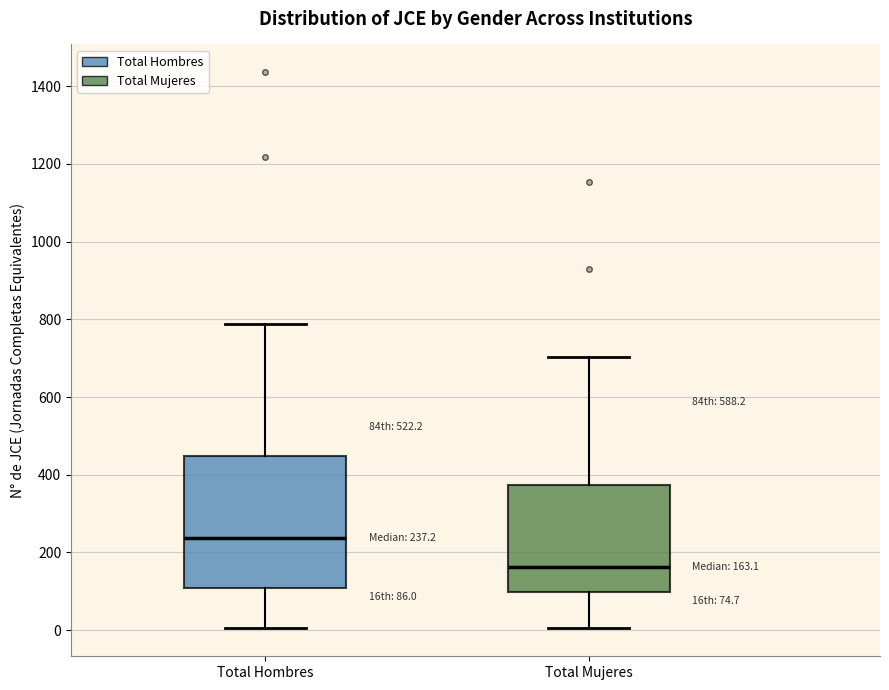

Comparing the boxes themselves (not the whiskers), which one is the tallest?

Total Hombres